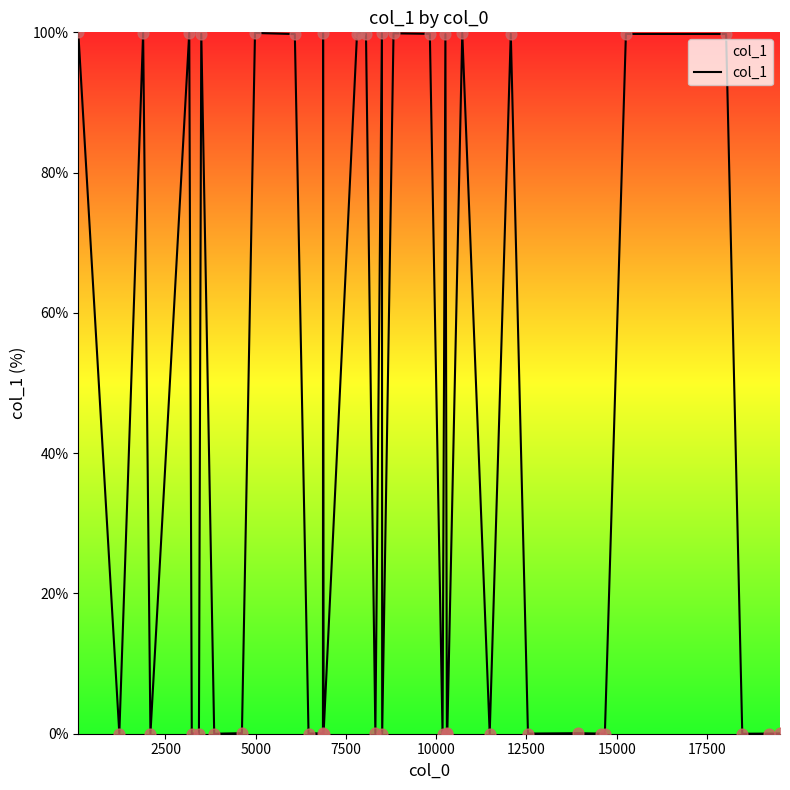

What is the maximum value shown in the chart?

100.0